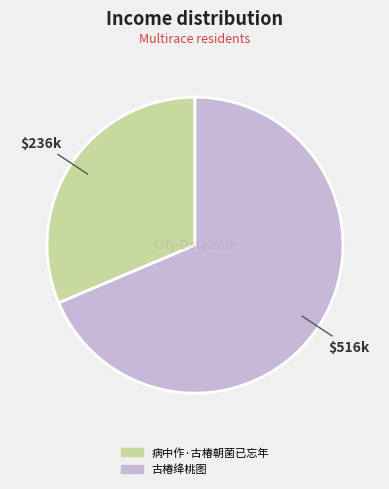

How many slices are in this pie chart?

2